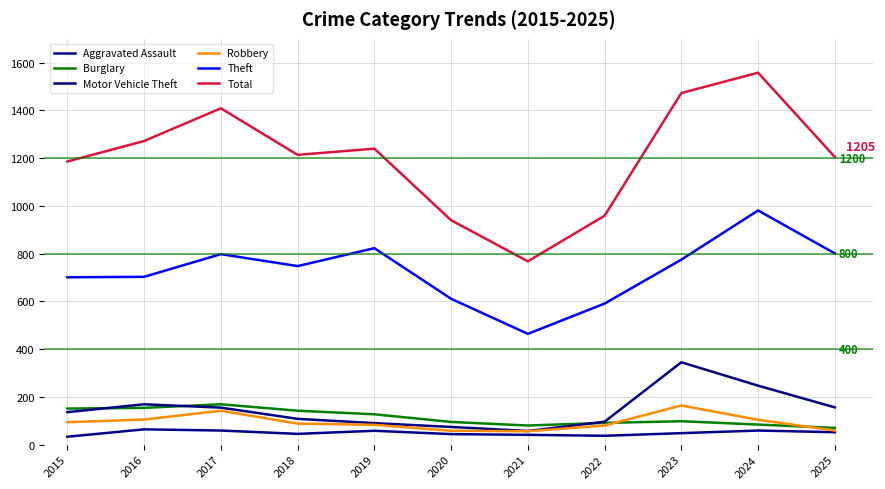

True or false: Motor Vehicle Theft and Total intersect in this chart.

False